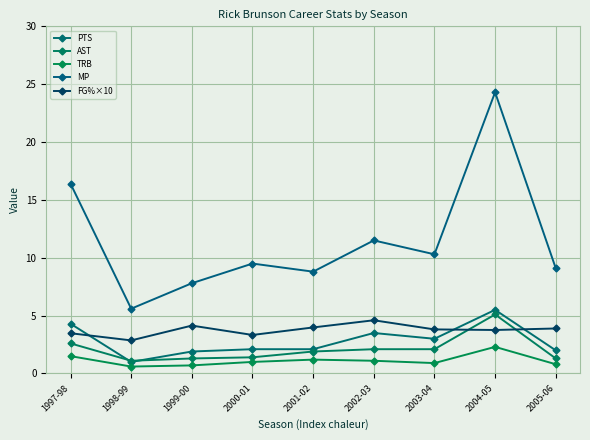

Between 2002-03 and 2004-05, which series saw the biggest shift?

MP